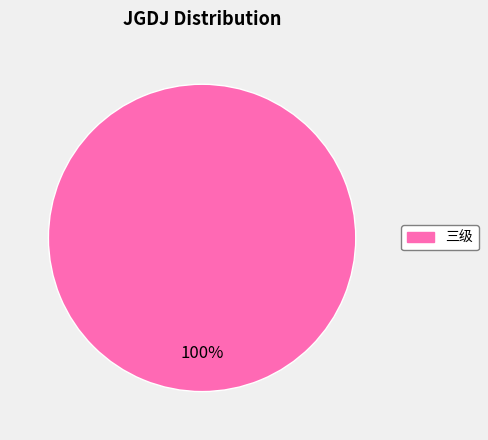

Is there a majority slice in this chart?

Yes